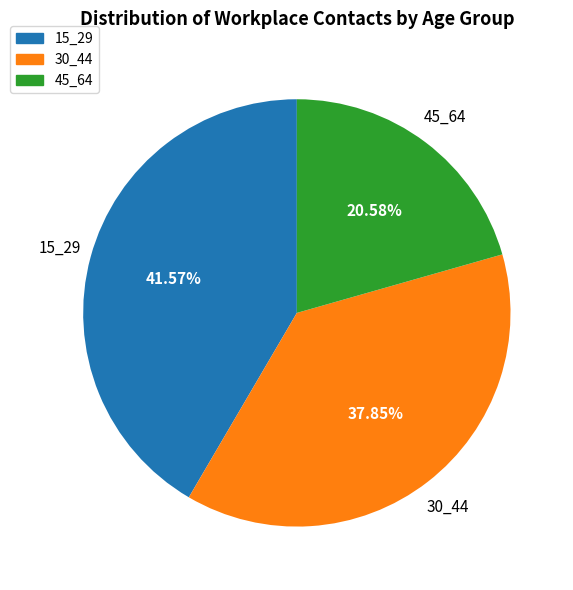

Count the number of slices in the pie.

3